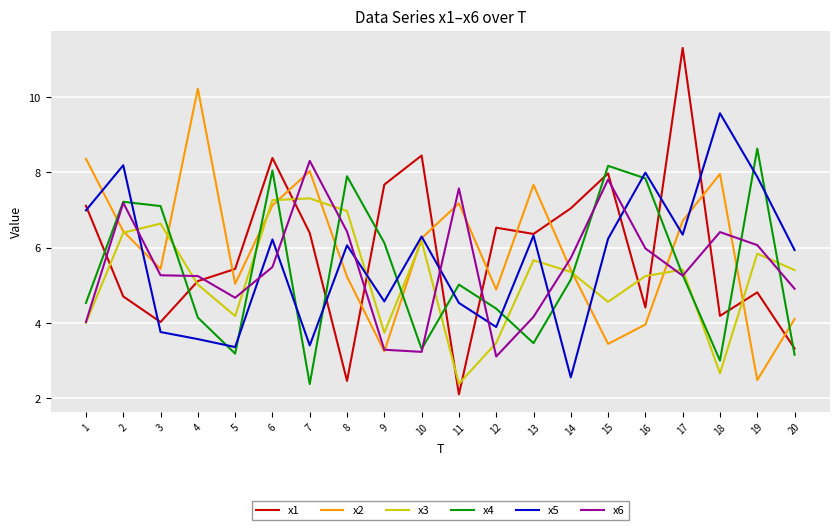

At which label does x2 reach its minimum?

19